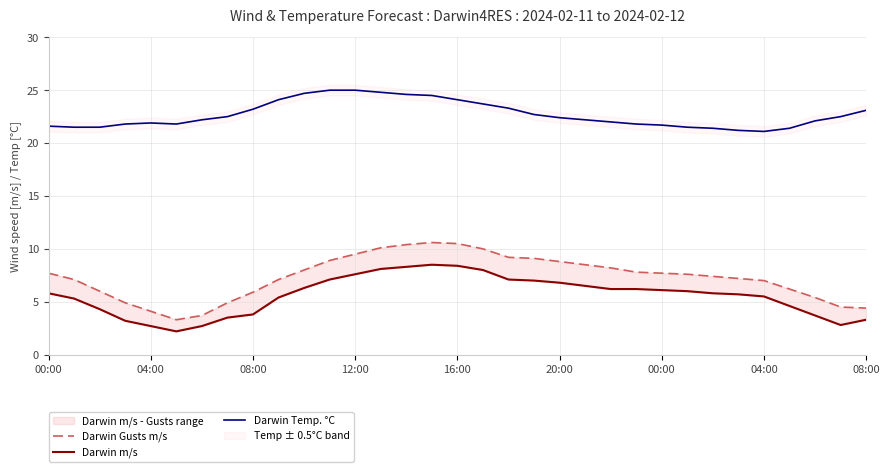

How many categories are shown in the chart?

33